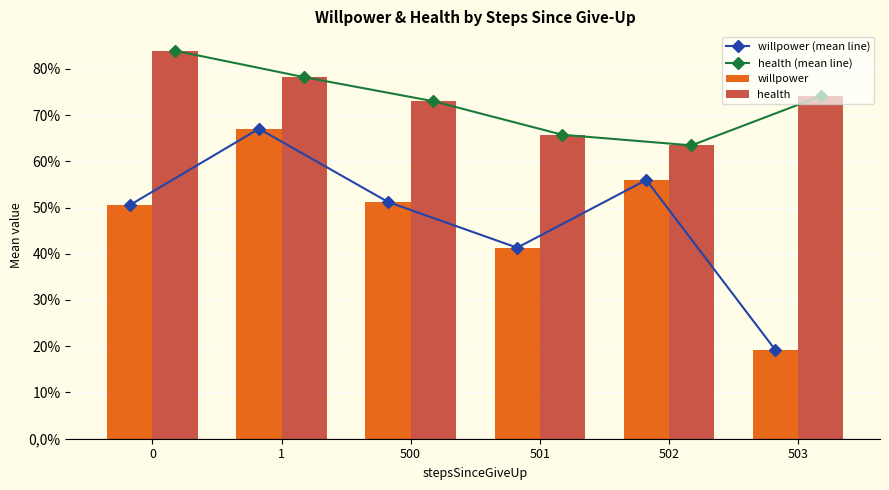

True or false: willpower (mean line) has a value of 0.6 at 502.

True